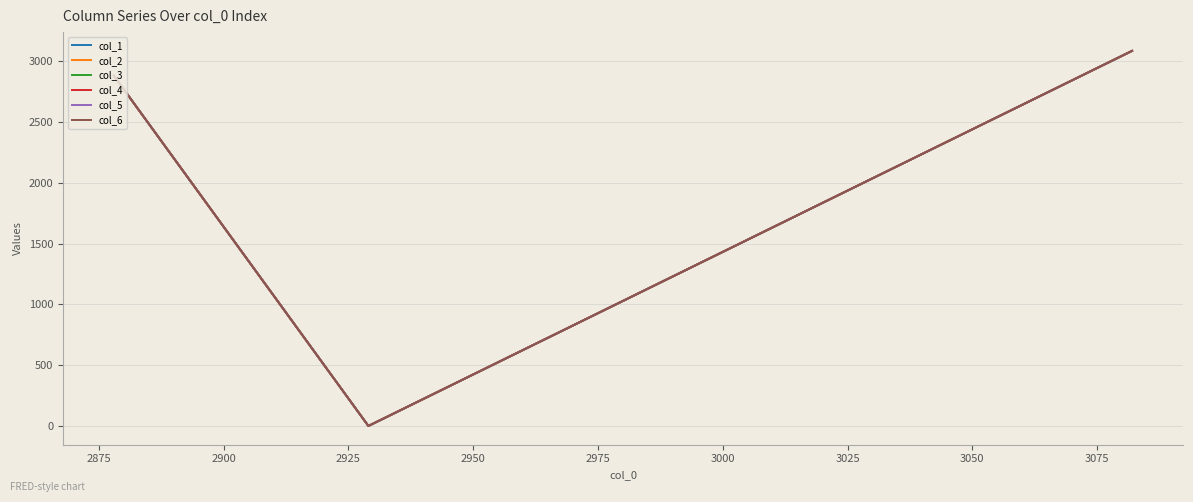

The col_4 series shows -1 at 15. True or false?

False